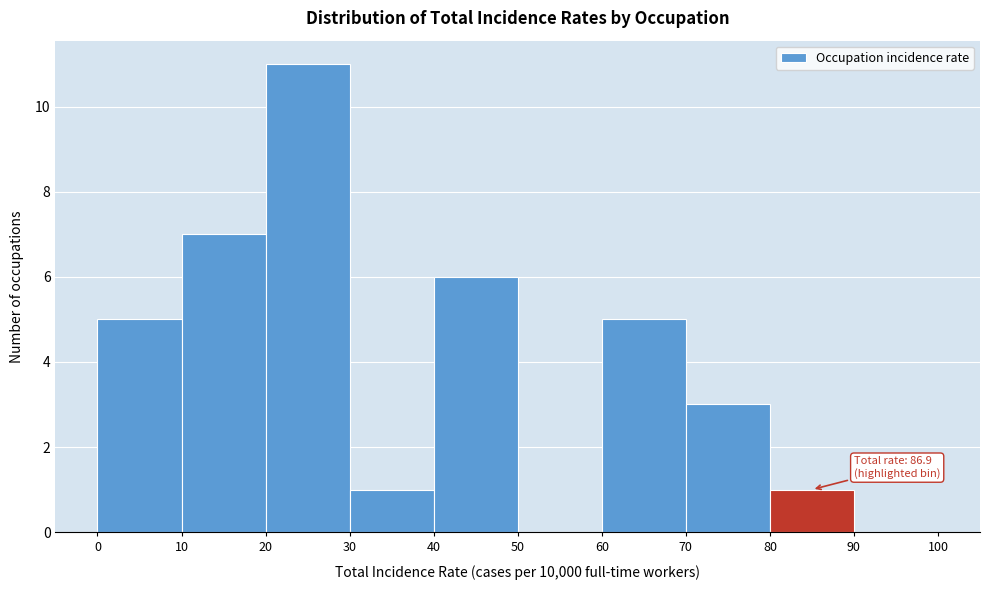

Which range on the x-axis has the tallest bar?

20 to 30